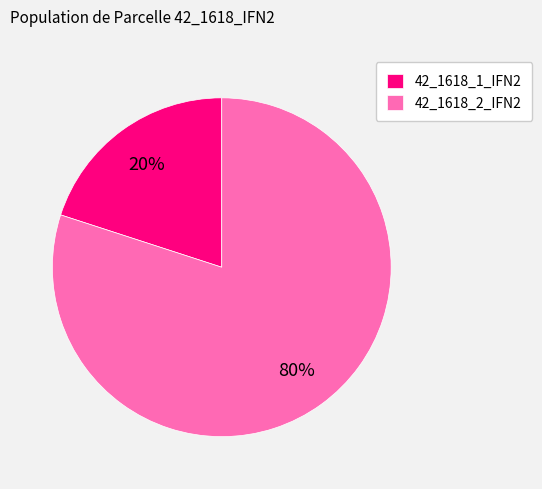

Rank the categories by value from lowest to highest.

42_1618_1_IFN2, 42_1618_2_IFN2